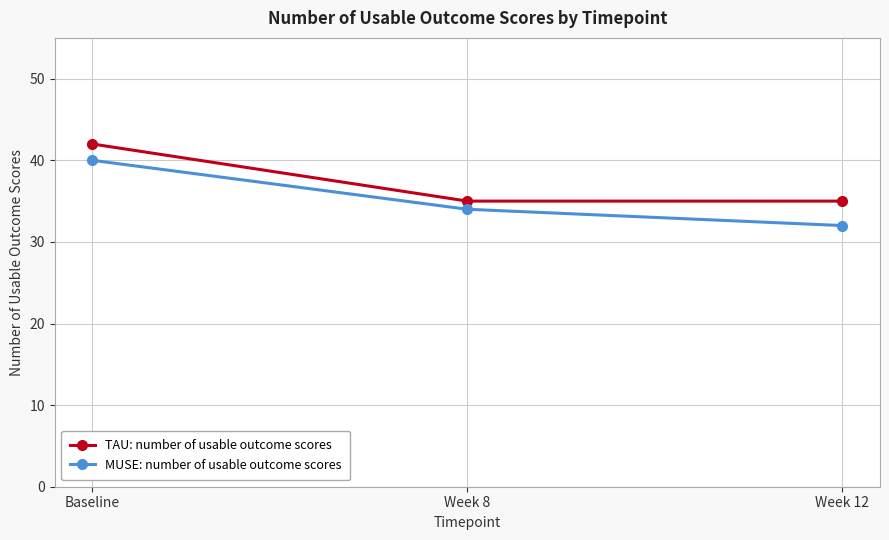

What is the value of the TAU: number of usable outcome scores point at the 1st from the left?

42